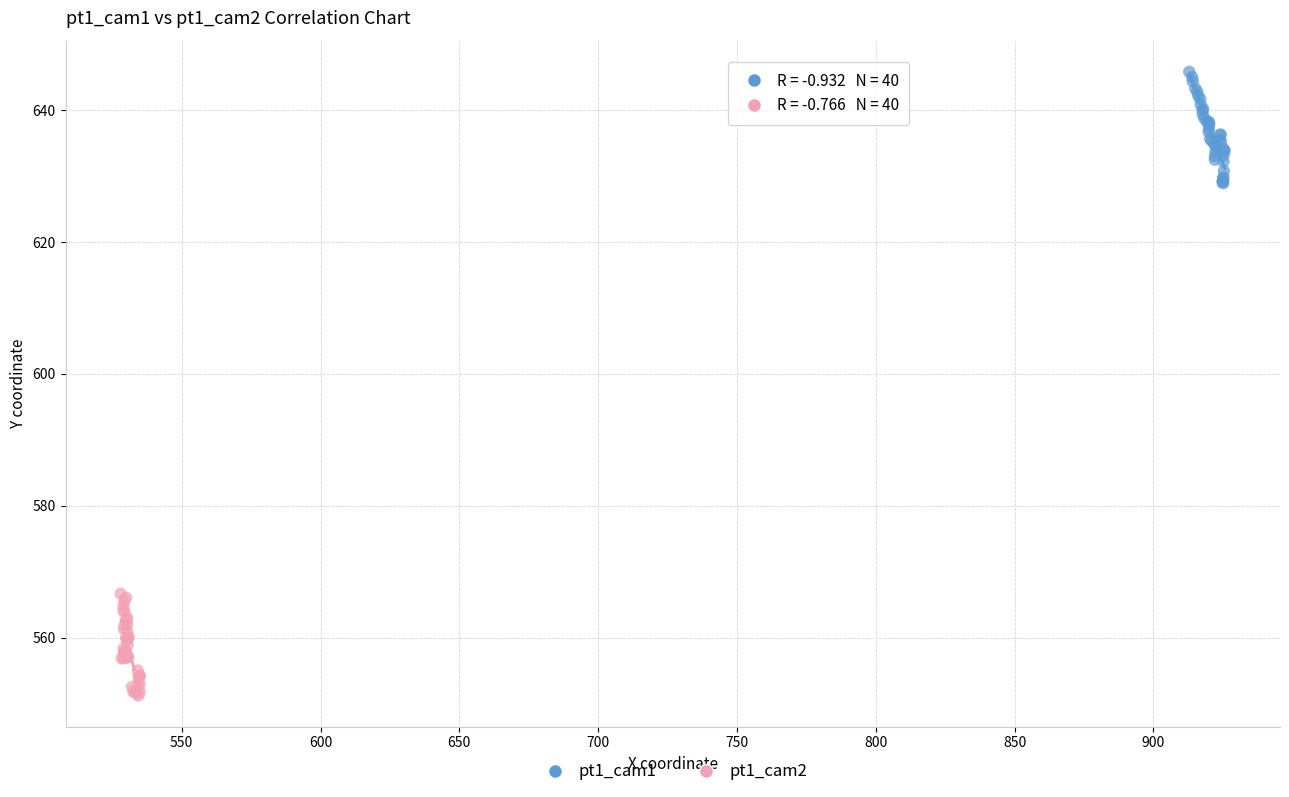

What are all the series names shown in the legend?

pt1_cam1, pt1_cam2